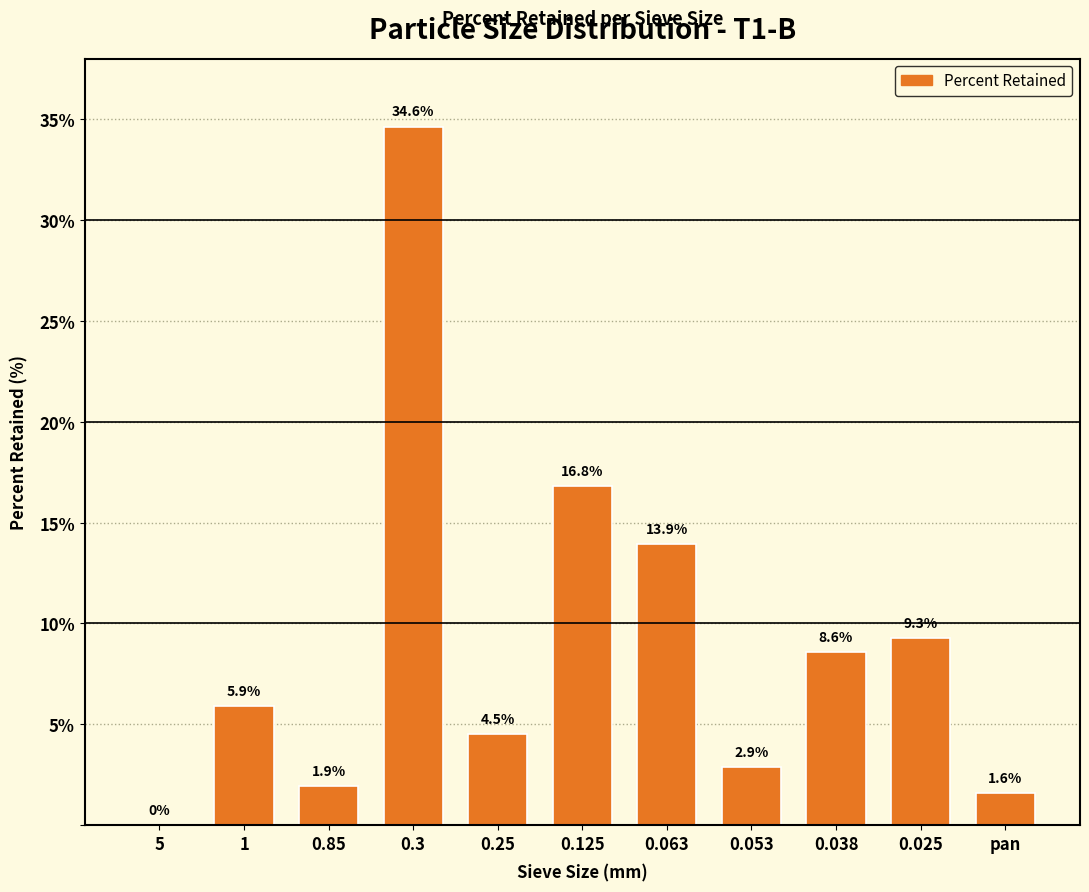

Reading right to left, list all the values displayed in this chart.

pan=1.6	0.025=9.3	0.038=8.6	0.053=2.9	0.063=13.9	0.125=16.8	0.25=4.5	0.3=34.6	0.85=1.9	1=5.9	5=0.0